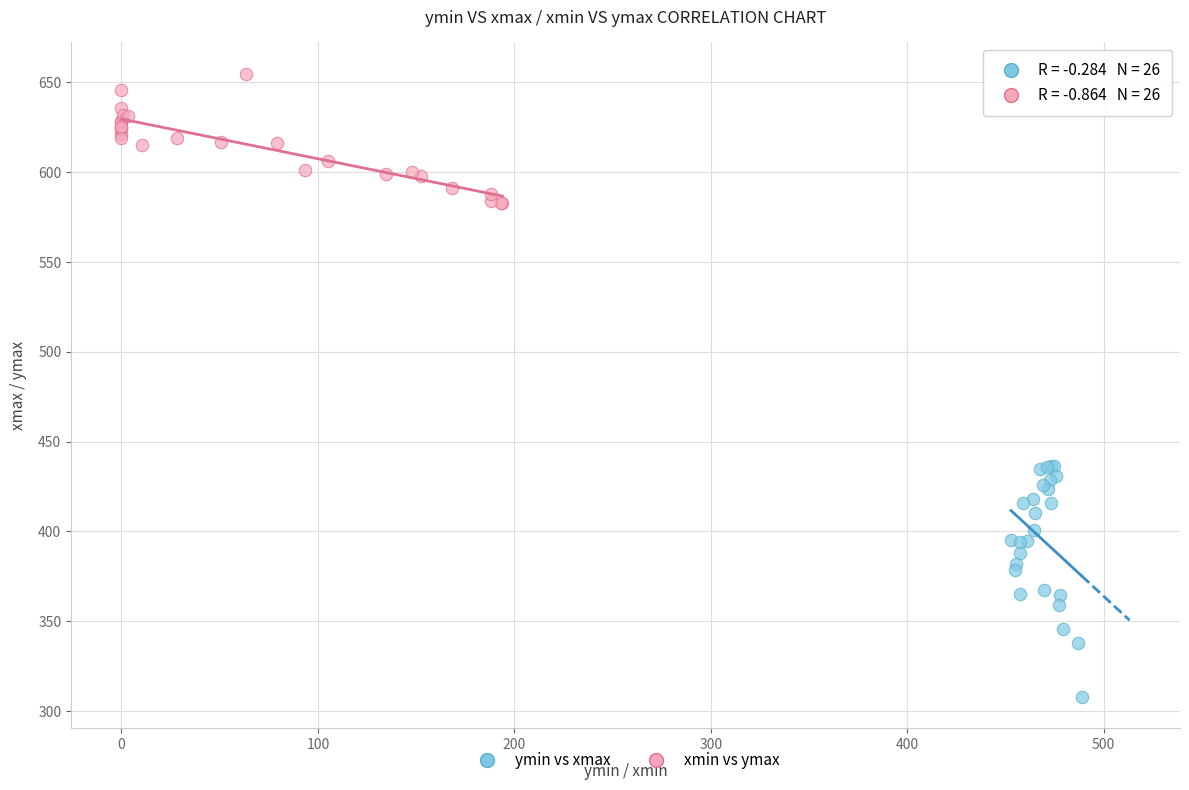

Which series contains the lowest Y value?

ymin vs xmax